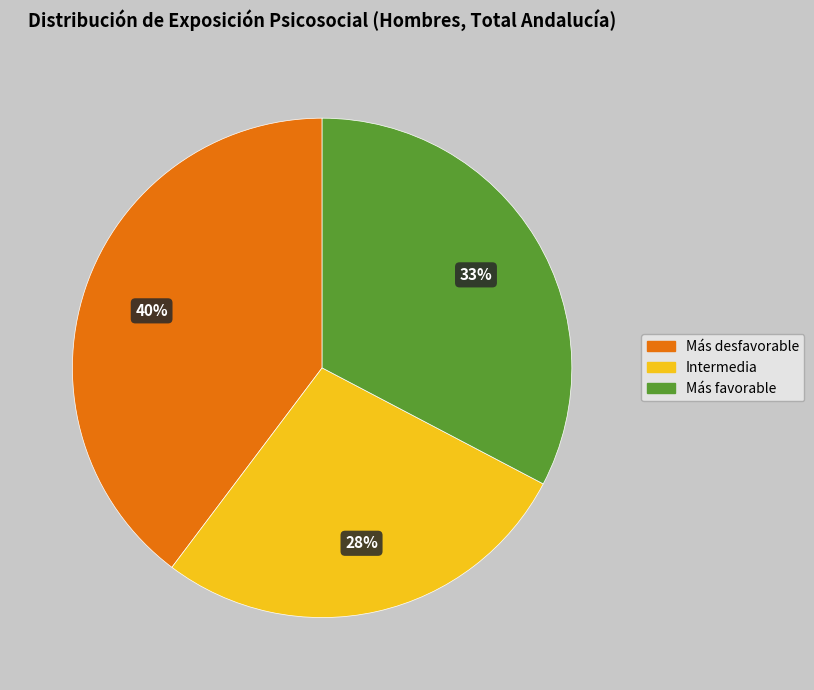

Does any single category account for the majority?

No